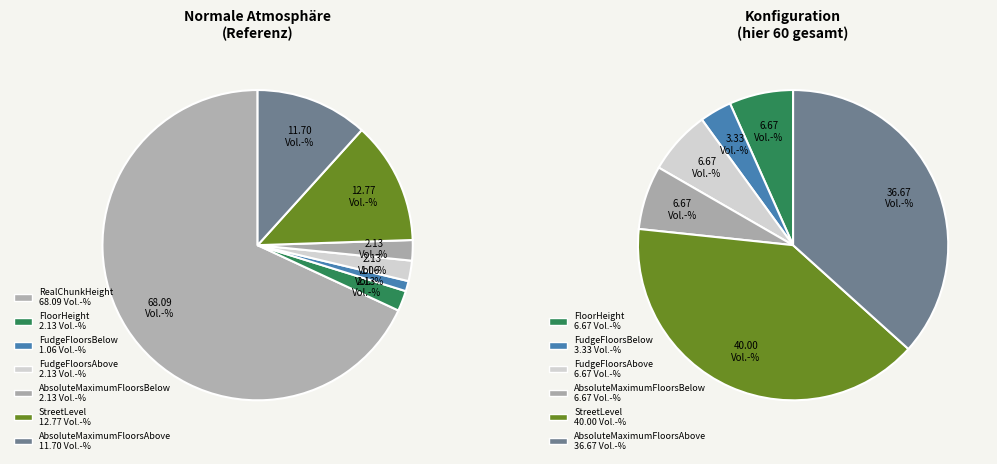

What is the largest slice in the pie chart?

RealChunkHeight